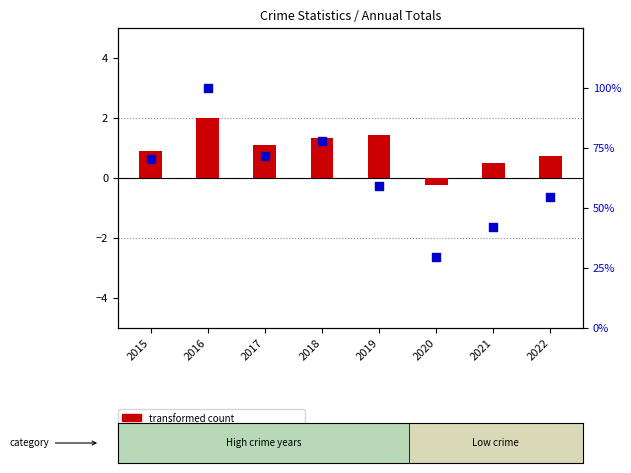

What is the total value across all series at 2015?

71.2